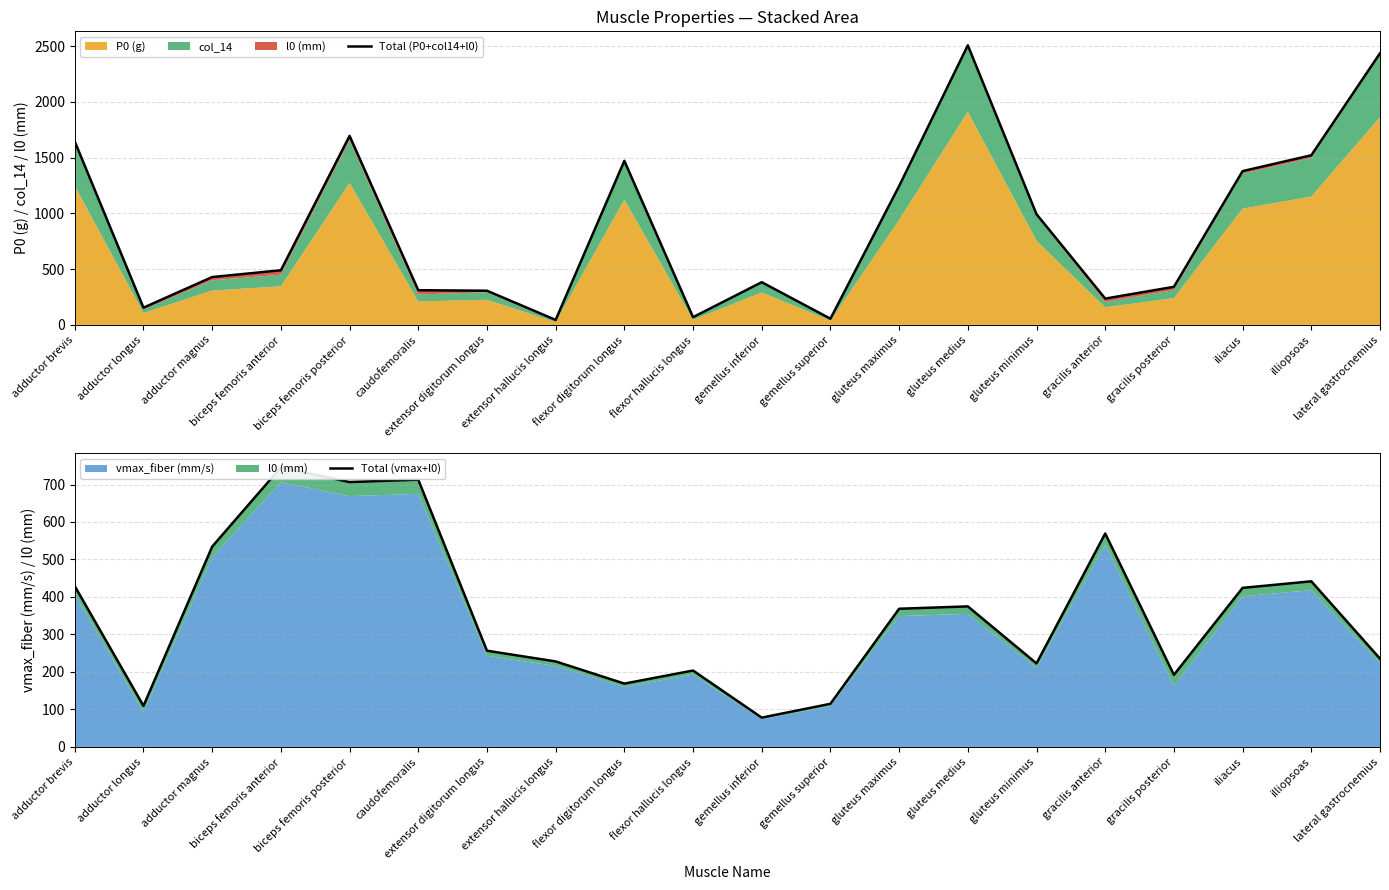

What is the average value of the Total (vmax+l0) series?

355.9